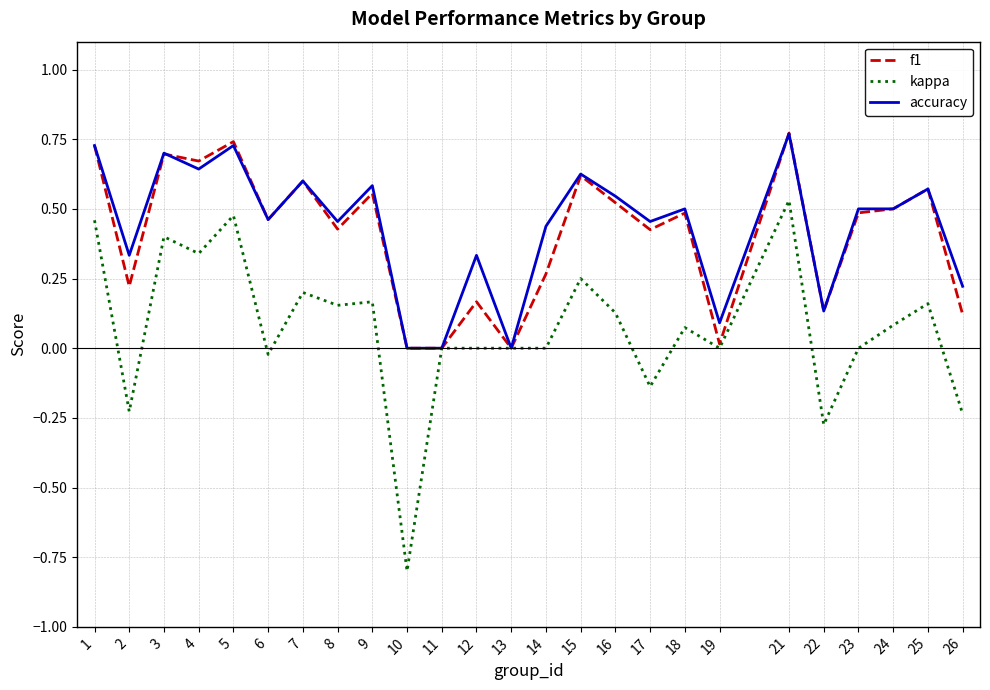

Which category has the lowest value across all series?

10